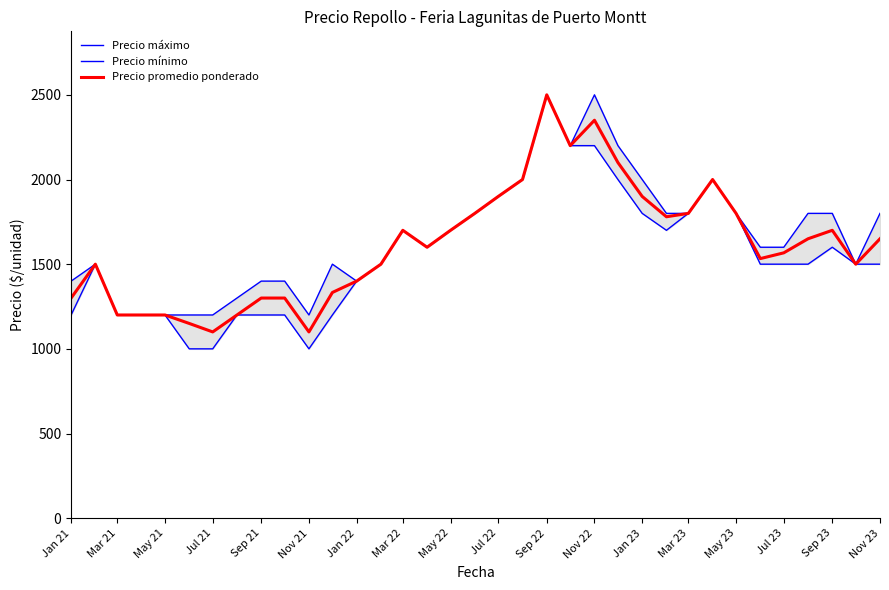

What is the lowest value of the Precio promedio ponderado series?

1100